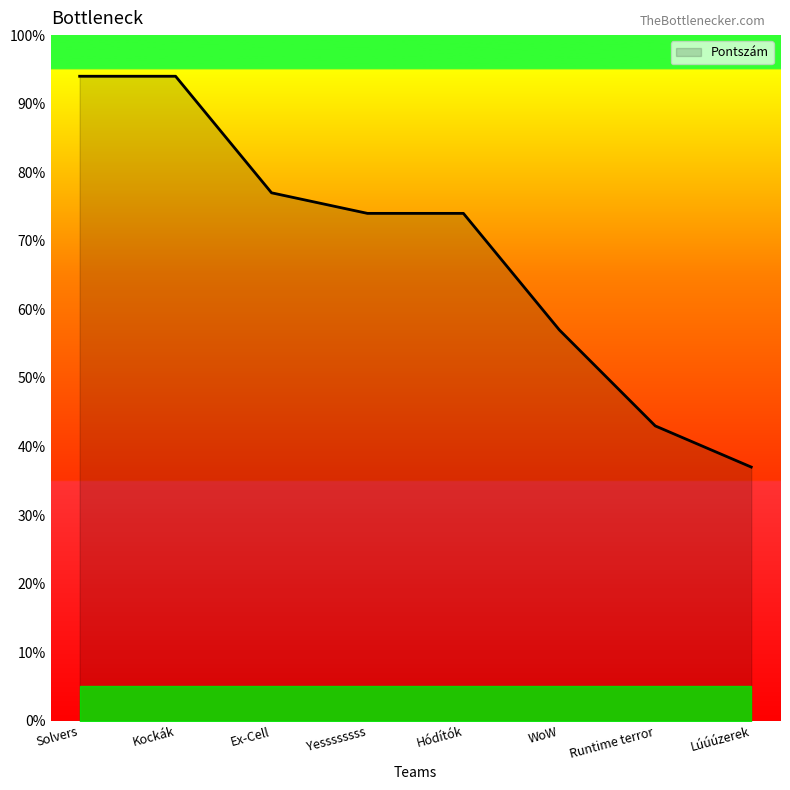

What is the change in value from Kockák to Hódítók?

-20